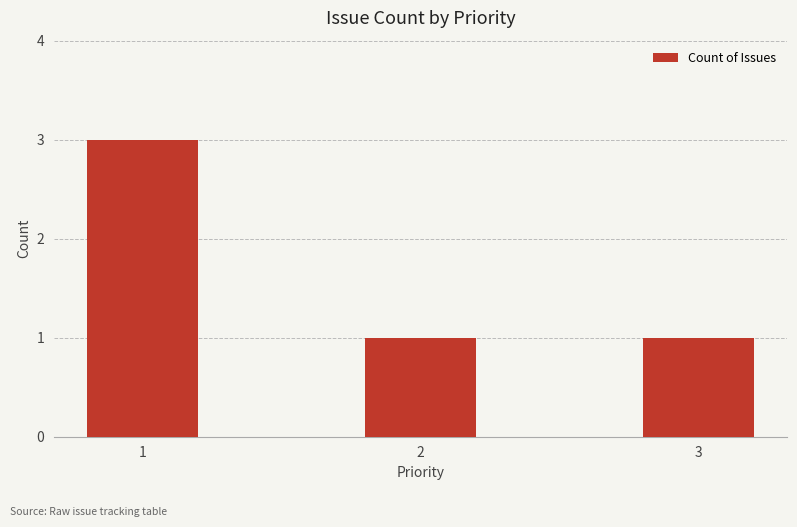

The chart shows a value of 1 at 3. True or false?

True